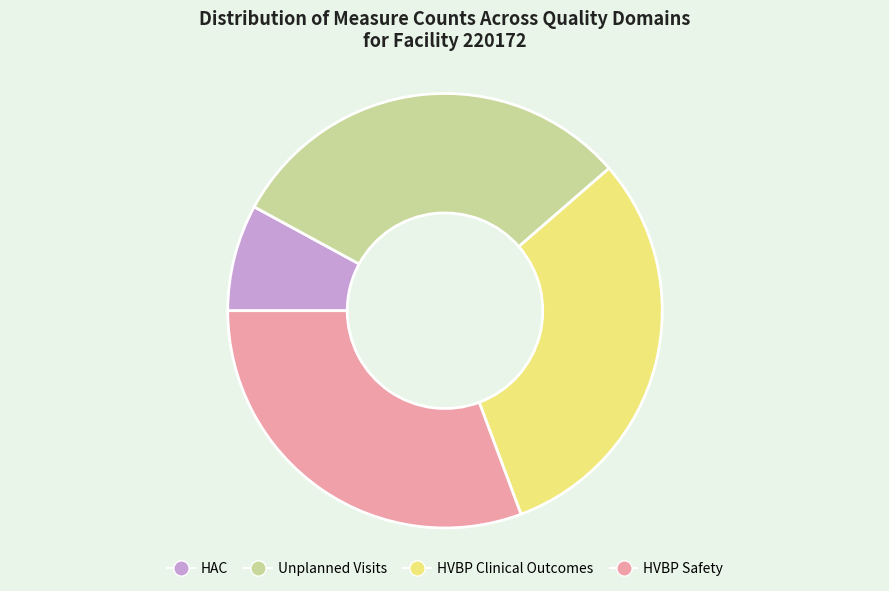

Is the sum of HAC and HVBP Clinical Outcomes greater than half?

No